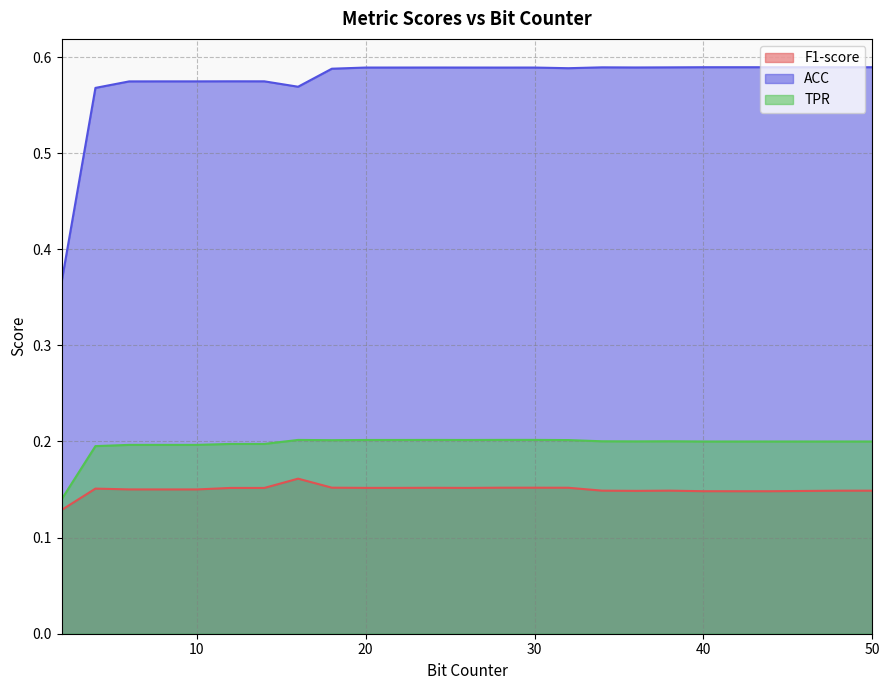

What is the minimum value for F1-score?

0.1